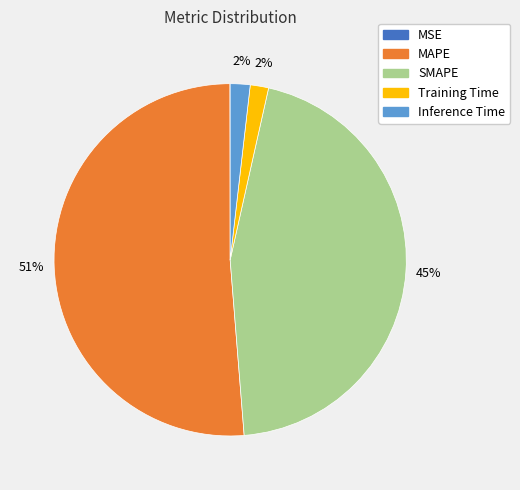

Which category has the biggest portion of the pie?

MAPE